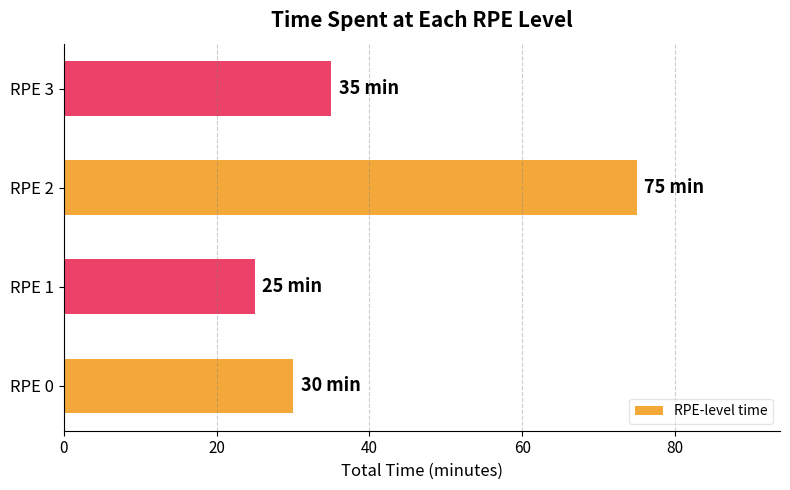

At which label is the value closest to 50?

RPE 3